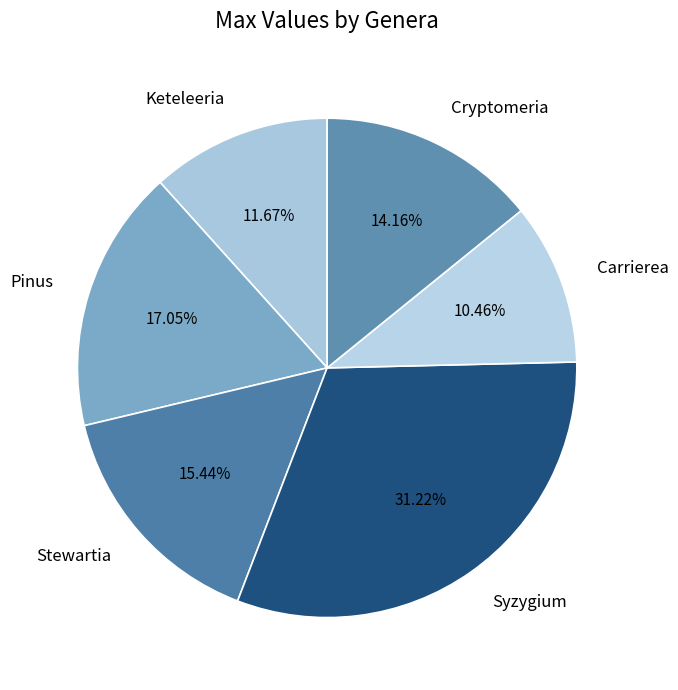

How much of the chart is everything except Keteleeria?

88.3%